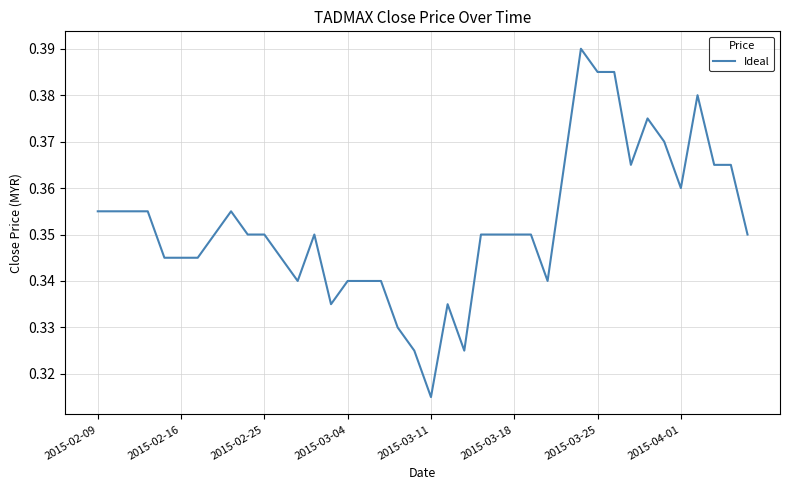

At which category does the chart reach its peak across all series?

29